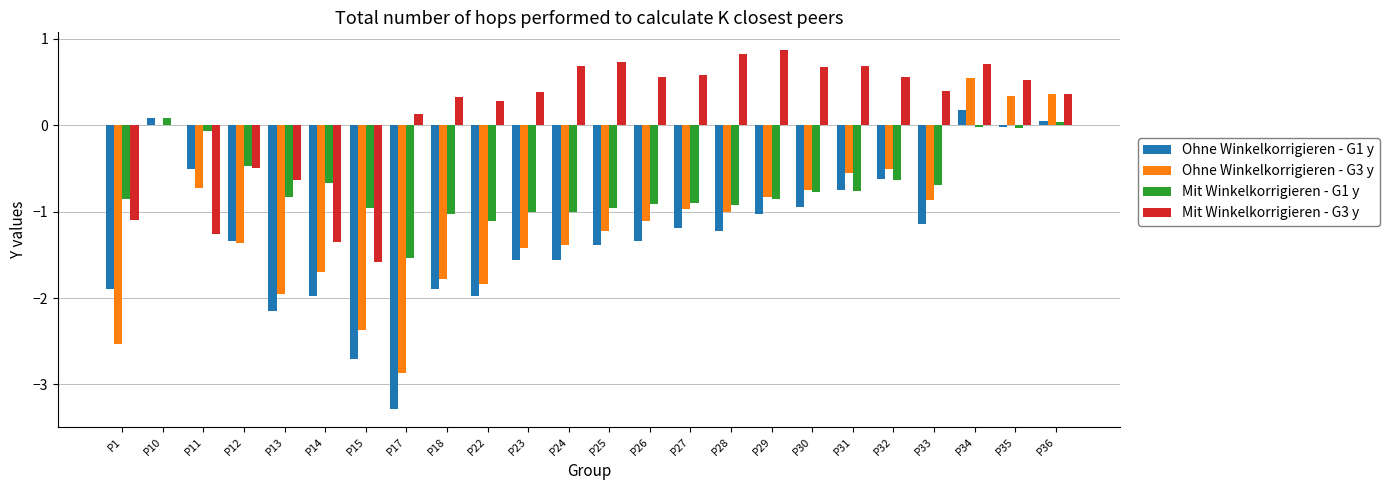

What is the sum of all Mit Winkelkorrigieren - G1 y values?

-16.8